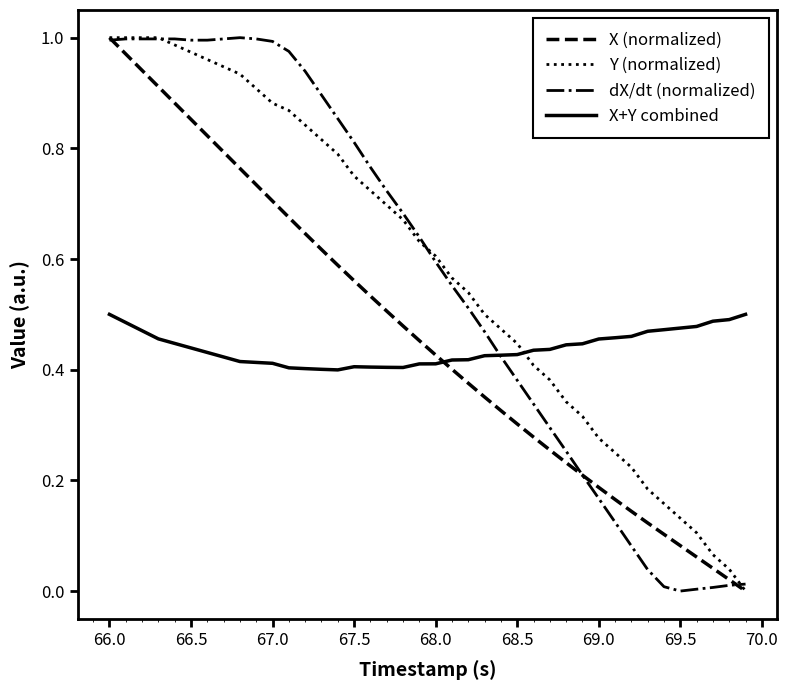

How many times do X+Y combined and Y (normalized) cross each other?

1